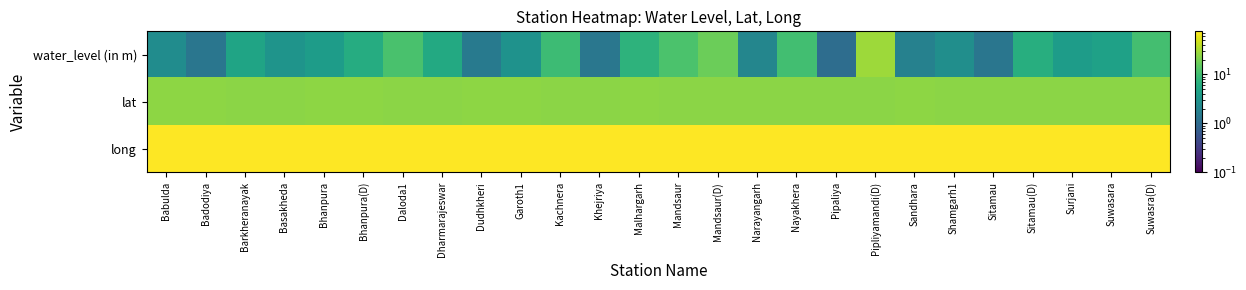

List the series in order of their overall mean, highest first.

long, lat, water_level (in m)